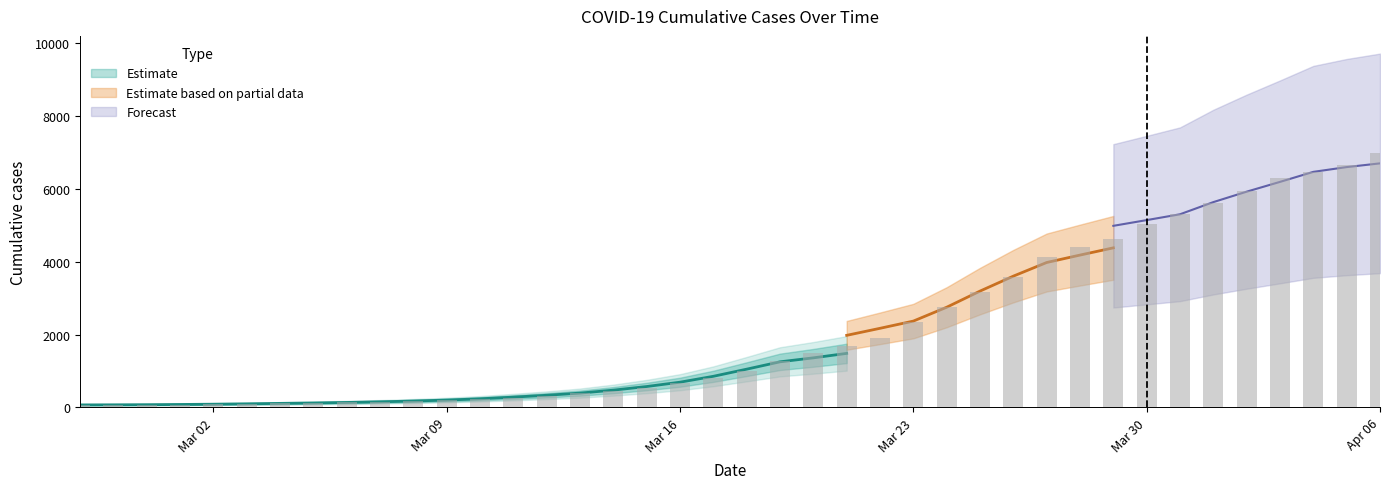

Does the chart contain any negative values?

No